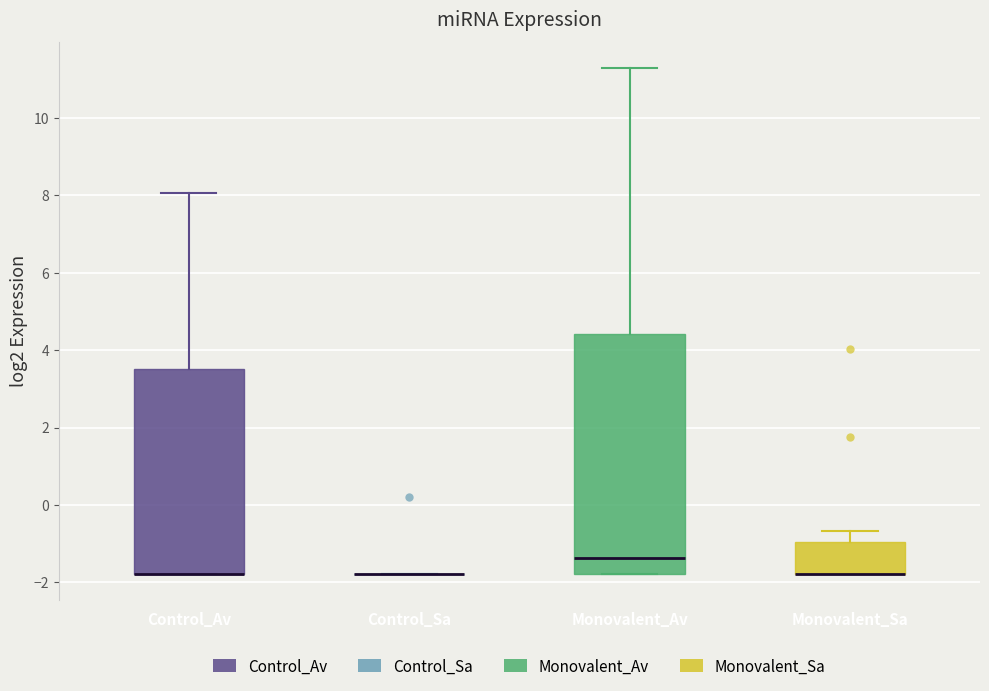

Reading left to right, read every box against the y-axis: the position of its median line, the range the box covers, and the ends of its whiskers. The values are not printed on the chart, so give them approximately, as read against the axis.

Control_Av: median -1.8 (drawn on the box's lower edge), box -1.8 to 3.6, whiskers -1.8 to 8.0
Control_Sa: box collapsed to a line at -1.8, whiskers -1.8 to -1.8
Monovalent_Av: median -1.4, box -1.8 to 4.4, whiskers -1.8 to 11.2
Monovalent_Sa: median -1.8 (drawn on the box's lower edge), box -1.8 to -1.0, whiskers -1.8 to -0.6